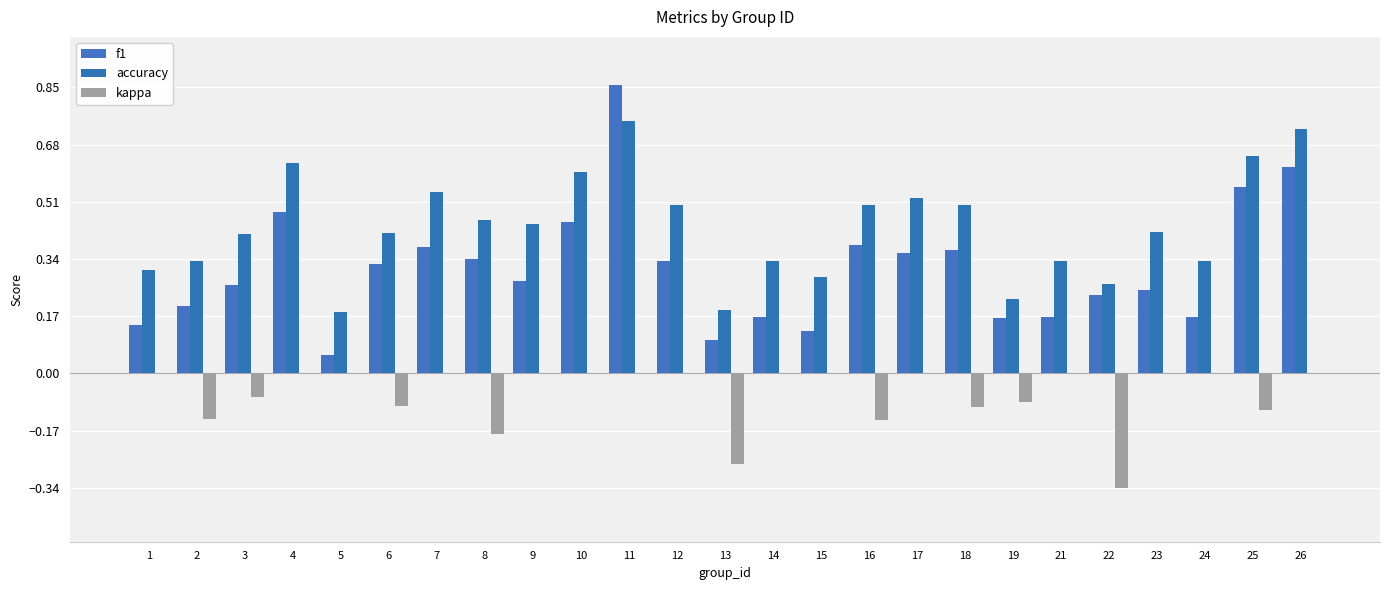

Count the accuracy values in the range 0 to 1.

25